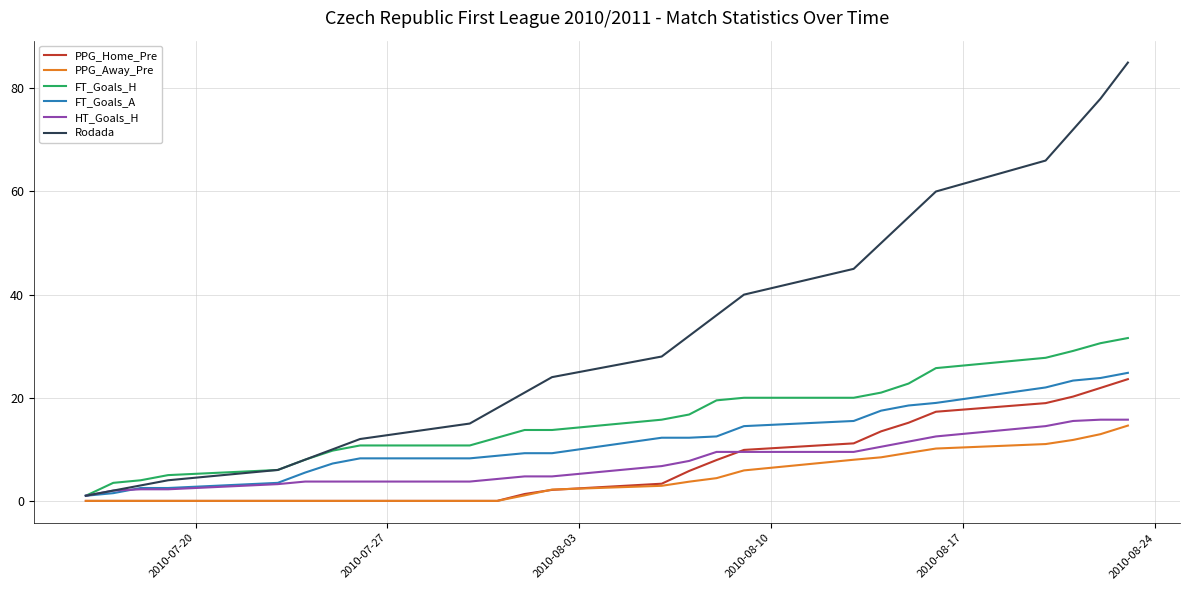

What is the greatest value displayed?

85.0